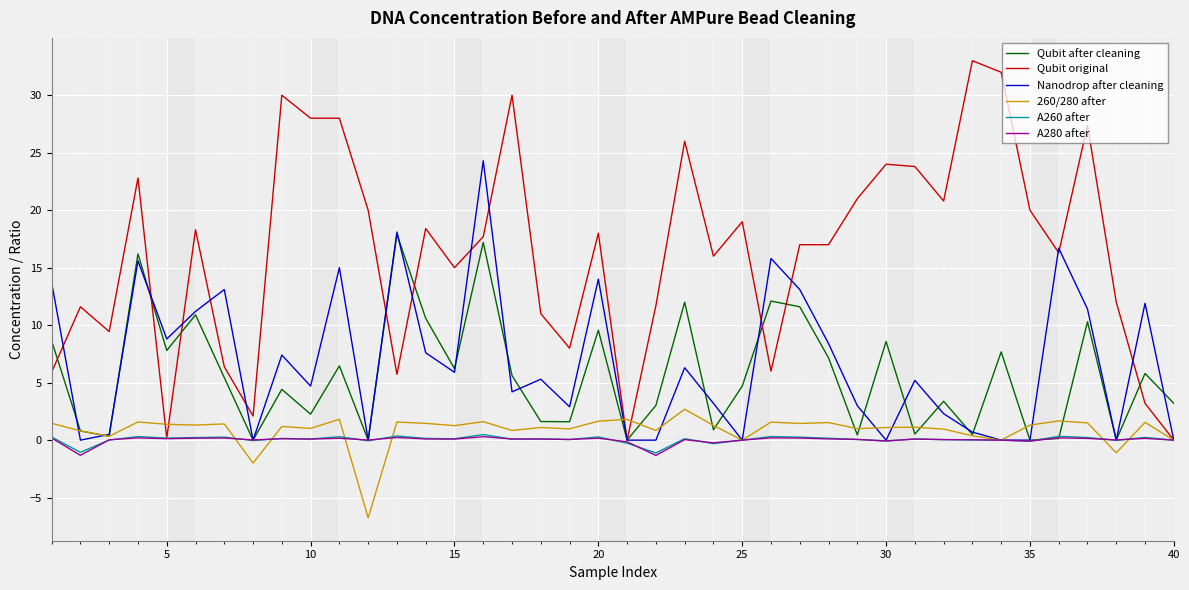

Which series has the widest spread of values?

Qubit original